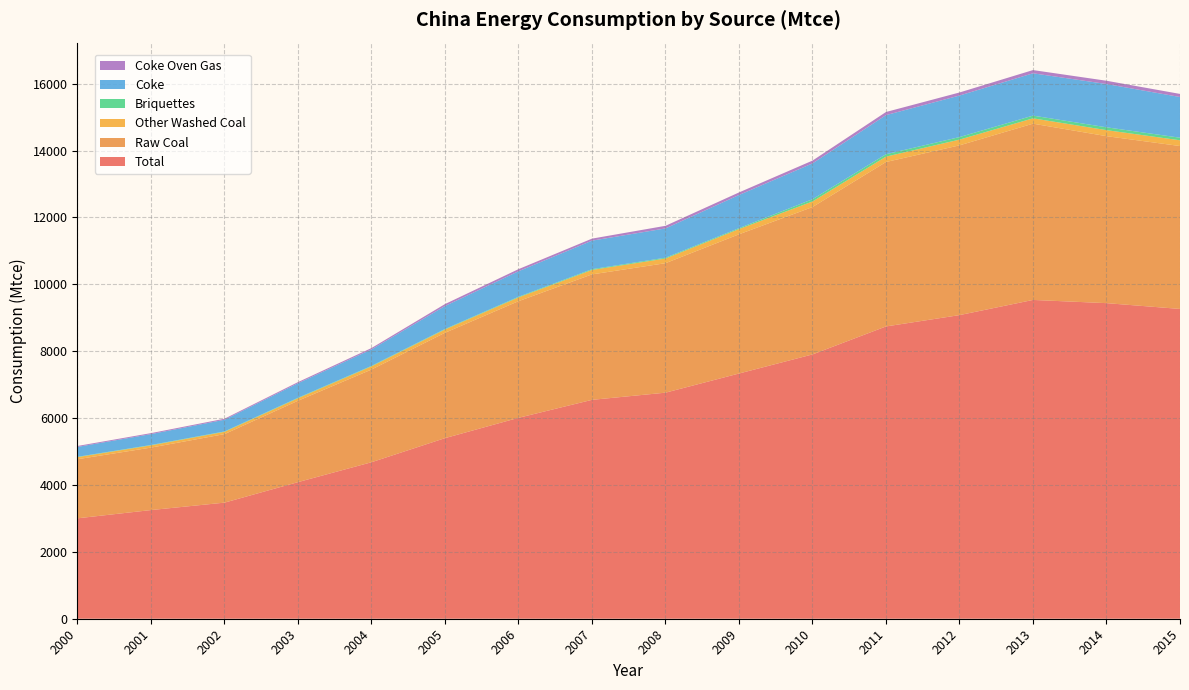

Reading left to right, list all the values displayed in this chart.

Total: 2000=3003.4	2001=3250.1	2002=3472.1	2003=4085.6	2004=4680.4	2005=5401.1	2006=6008.7	2007=6546.3	2008=6761.0	2009=7333.7	2010=7904.5	2011=8741.6	2012=9080.5	2013=9534.2	2014=9438.4	2015=9265.1
Raw Coal: 2000=1767.0	2001=1868.2	2002=2049.3	2003=2433.9	2004=2772.3	2005=3151.1	2006=3488.1	2007=3752.1	2008=3872.2	2009=4163.5	2010=4407.8	2011=4917.7	2012=5076.8	2013=5271.8	2014=4993.9	2015=4872.0
Other Washed Coal: 2000=62.3	2001=66.9	2002=68.2	2003=74.5	2004=94.5	2005=98.1	2006=112.7	2007=132.6	2008=139.6	2009=156.2	2010=166.3	2011=160.6	2012=171.9	2013=159.6	2014=180.0	2015=172.0
Briquettes: 2000=10.3	2001=10.9	2002=11.6	2003=14.1	2004=14.4	2005=15.0	2006=19.2	2007=23.4	2008=24.9	2009=27.3	2010=67.6	2011=72.7	2012=76.1	2013=81.5	2014=85.3	2015=76.9
Coke: 2000=295.8	2001=325.6	2002=350.1	2003=435.2	2004=493.9	2005=687.3	2006=763.4	2007=852.7	2008=875.6	2009=992.2	2010=1071.6	2011=1169.1	2012=1242.0	2013=1265.4	2014=1294.3	2015=1217.1
Coke Oven Gas: 2000=27.9	2001=29.1	2002=30.2	2003=33.6	2004=40.2	2005=58.2	2006=62.8	2007=61.0	2008=78.0	2009=76.5	2010=83.7	2011=93.2	2012=91.4	2013=96.5	2014=97.6	2015=92.8